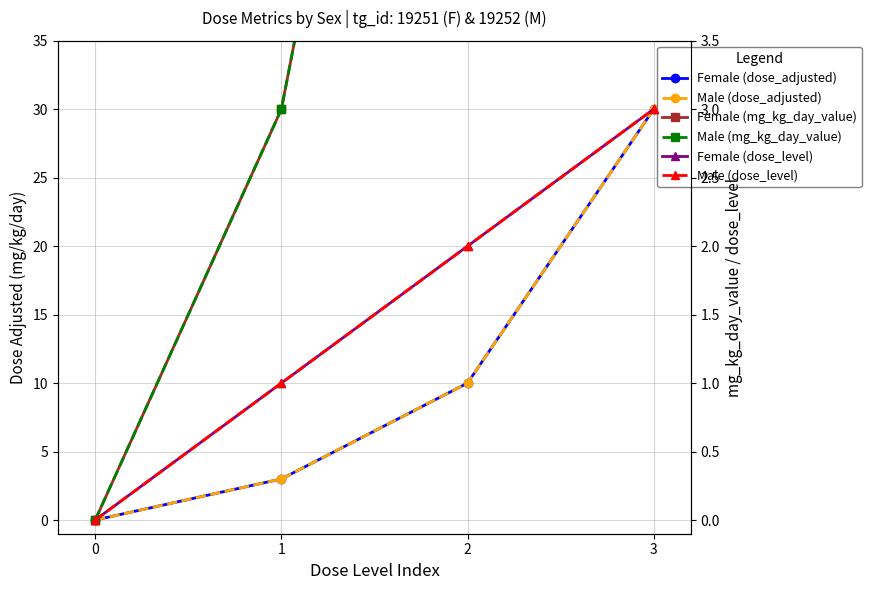

Reading right to left, extract all data points from this chart.

Female (dose_adjusted): 3=30	2=10	1=3	0=0
Male (dose_adjusted): 3=30	2=10	1=3	0=0
Female (mg_kg_day_value): 3=30	2=10	1=3	0=0
Male (mg_kg_day_value): 3=30	2=10	1=3	0=0
Female (dose_level): 3=3	2=2	1=1	0=0
Male (dose_level): 3=3	2=2	1=1	0=0